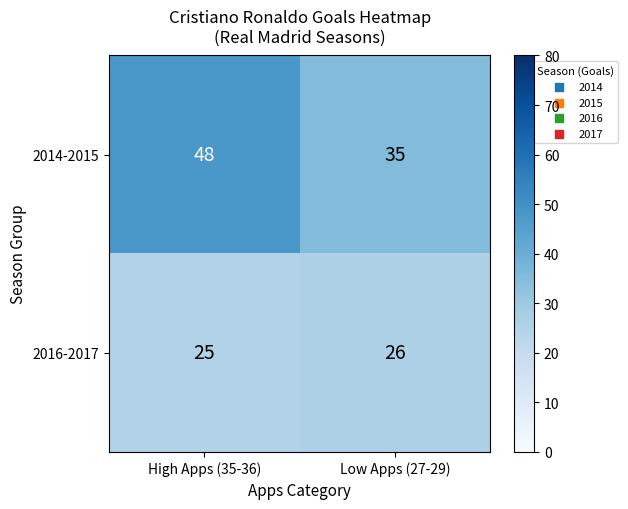

What is the sum of all 2016-2017 values?

51